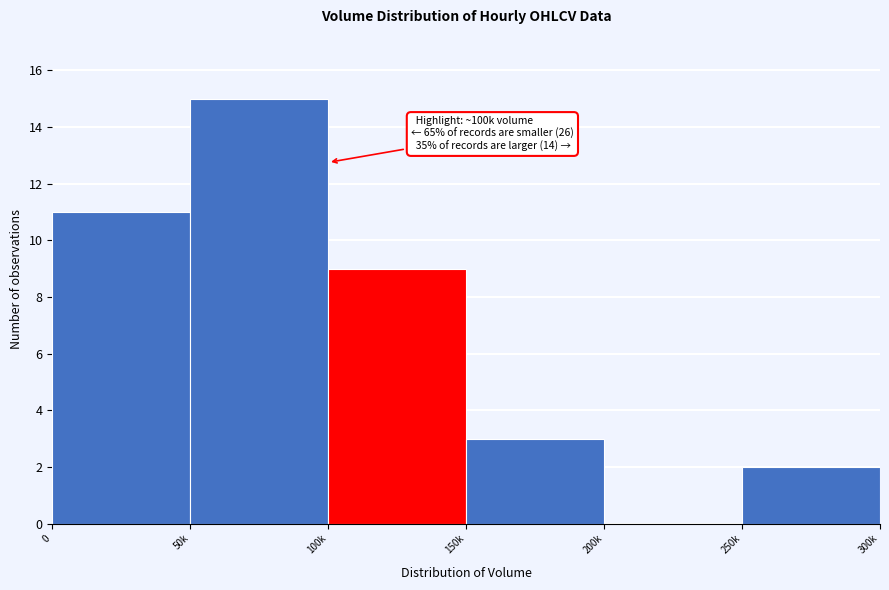

Reading left to right, extract all data points from this chart.

0=11	50k=15	100k=9	150k=3	200k=0	250k=2